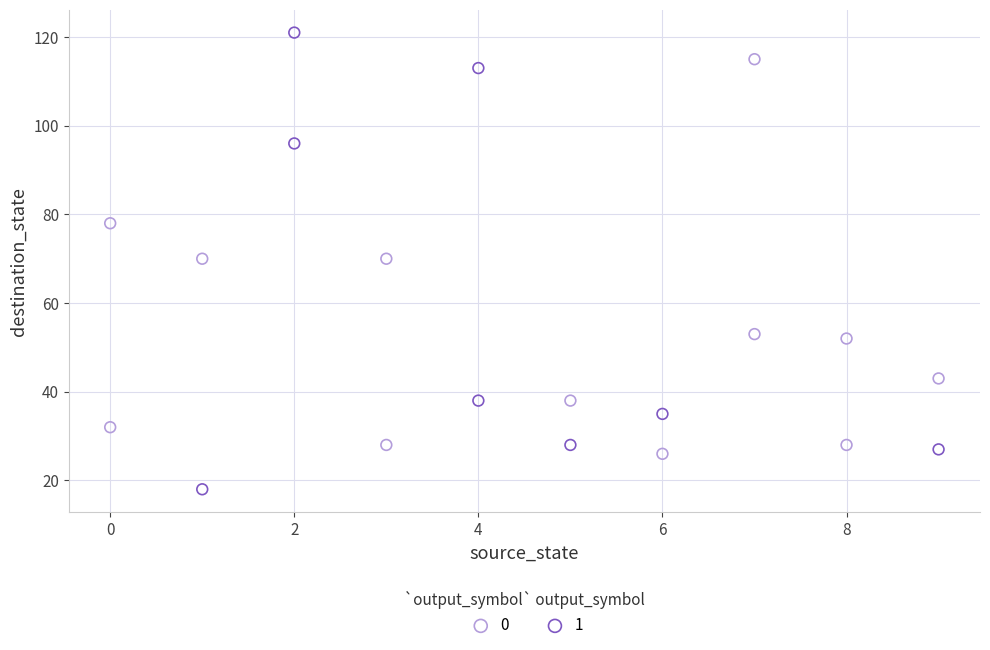

What are all the series names shown in the legend?

0, 1